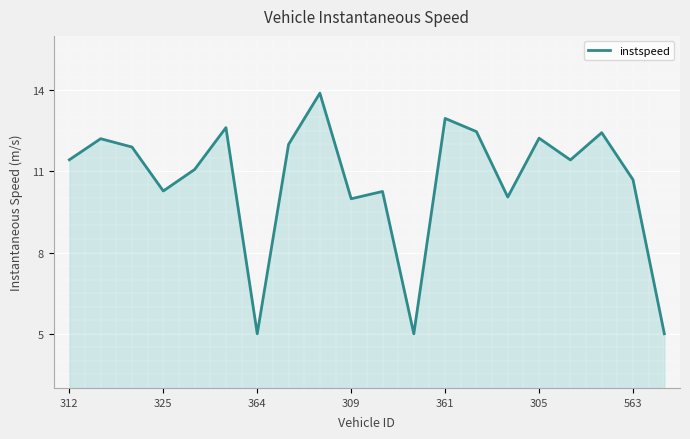

What is the smallest value displayed?

5.0